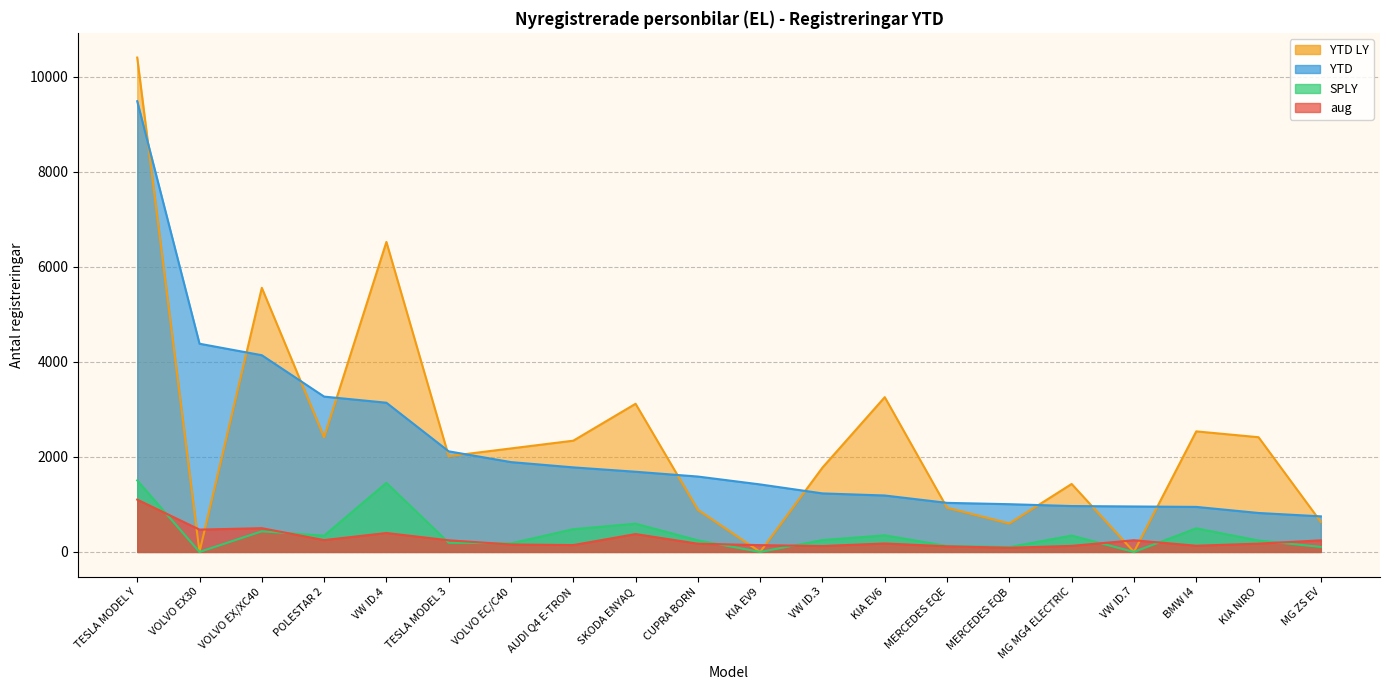

At which label does YTD LY first exceed 2179?

TESLA MODEL Y